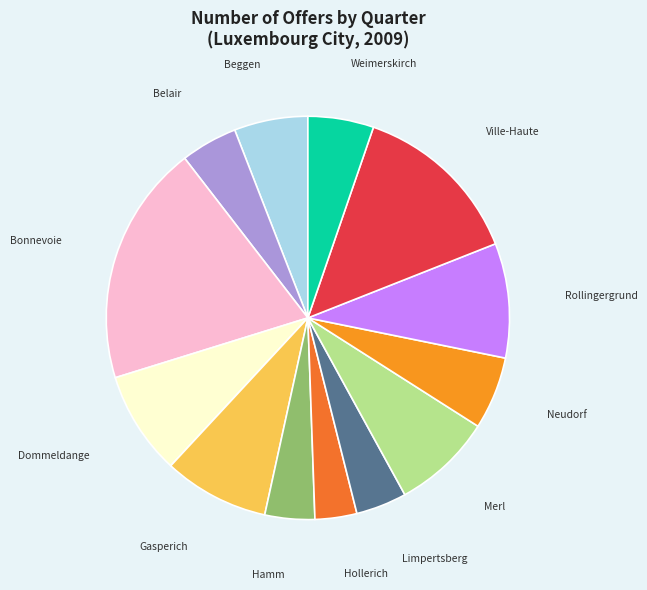

How many slices are in this pie chart?

13